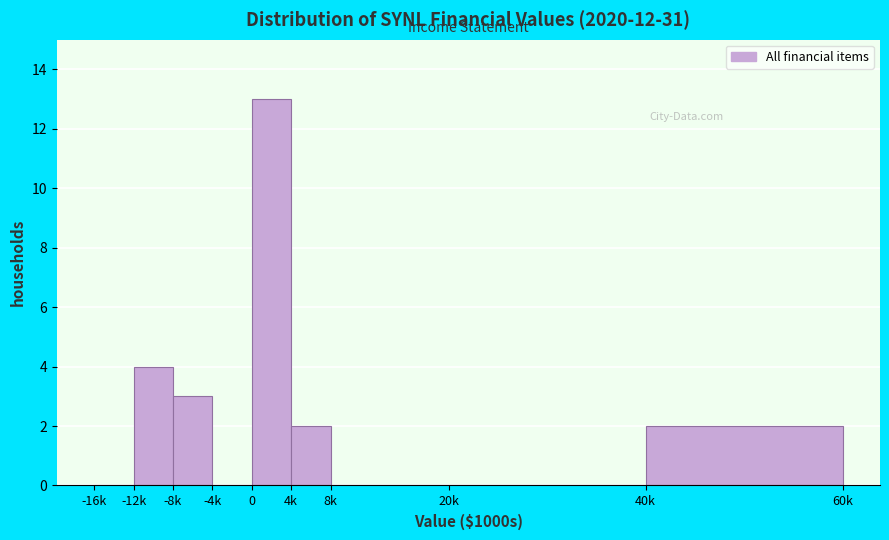

Reading left to right, extract all data points from this chart.

-16k=0	-12k=4	-8k=3	-4k=0	0=13	4k=2	8k=0	20k=0	40k=2